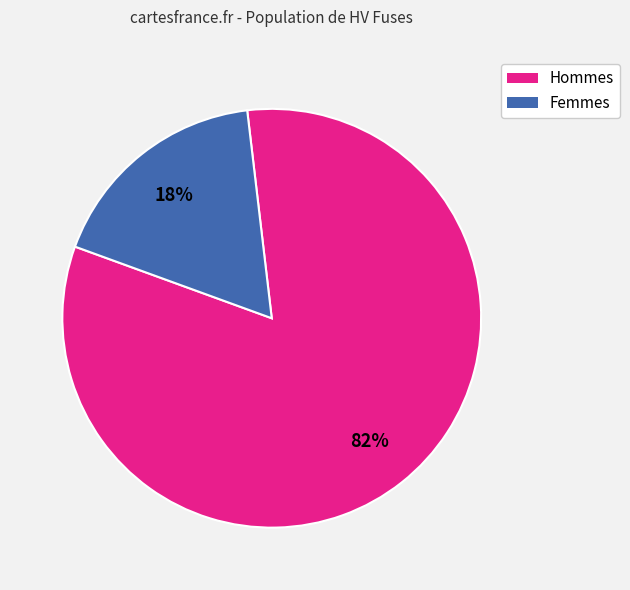

To the nearest percent, what is the average slice percentage?

50%